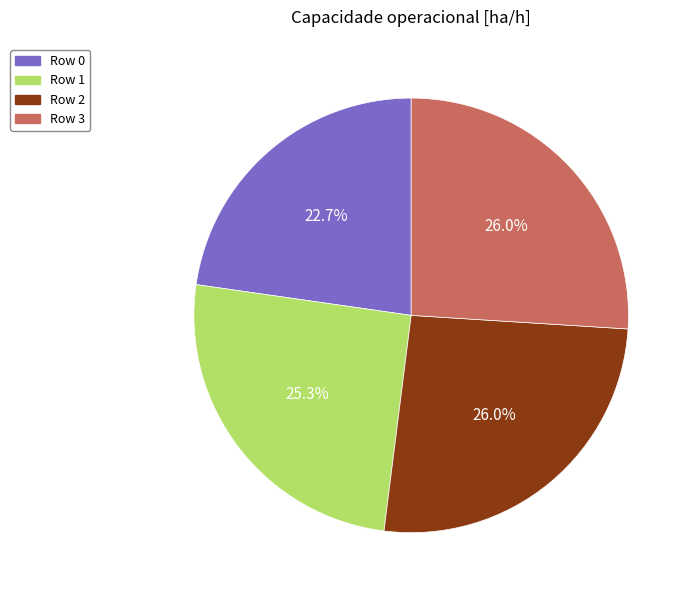

Is there a majority slice in this chart?

No